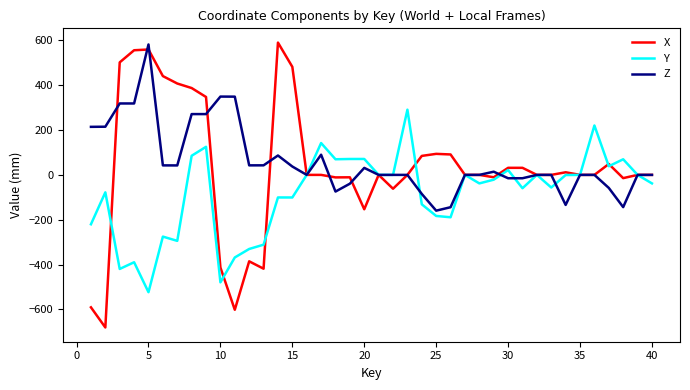

What is the difference between the maximum and minimum values in the X series?

1270.9